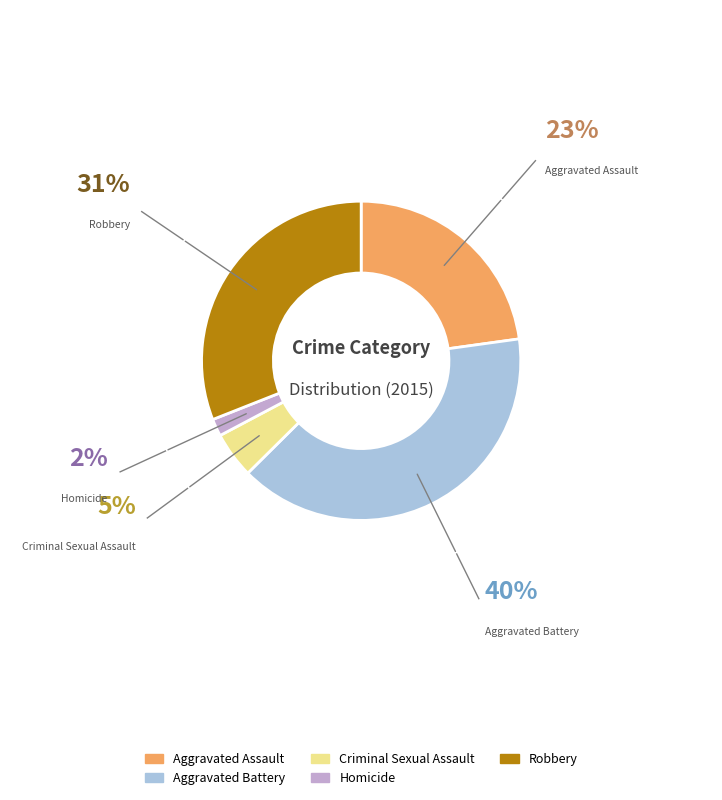

Rank the categories by value from lowest to highest.

Homicide, Criminal Sexual Assault, Aggravated Assault, Robbery, Aggravated Battery